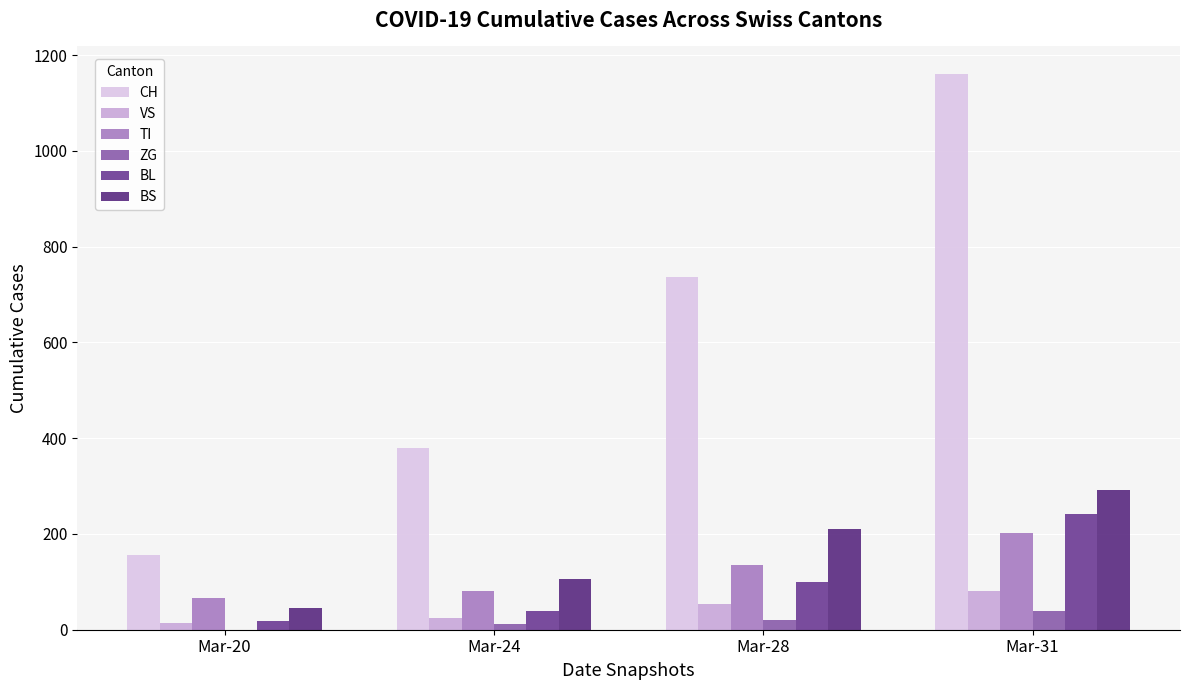

Which series has the largest total across all categories?

CH